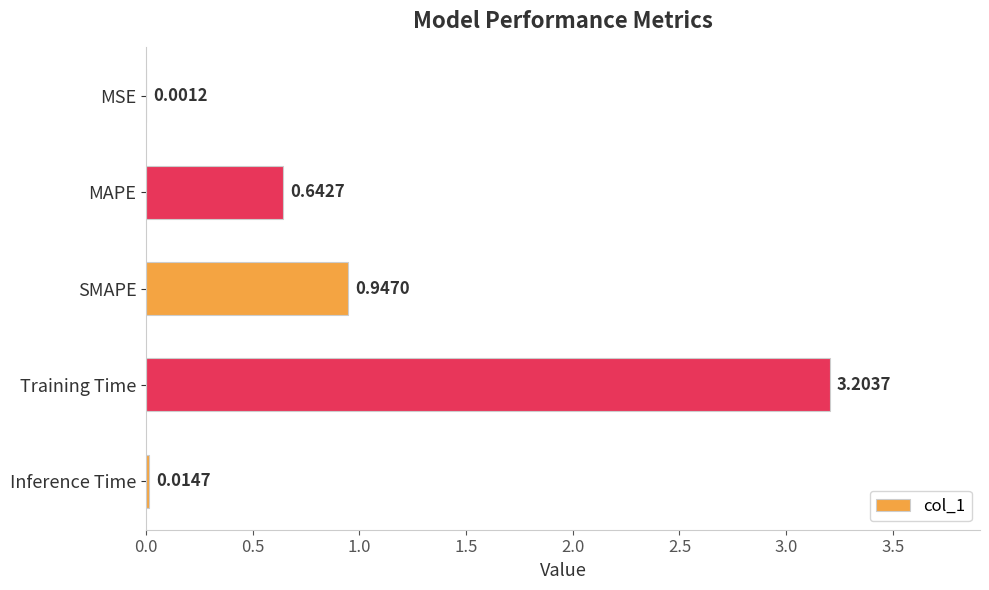

What is the maximum value shown in the chart?

3.2